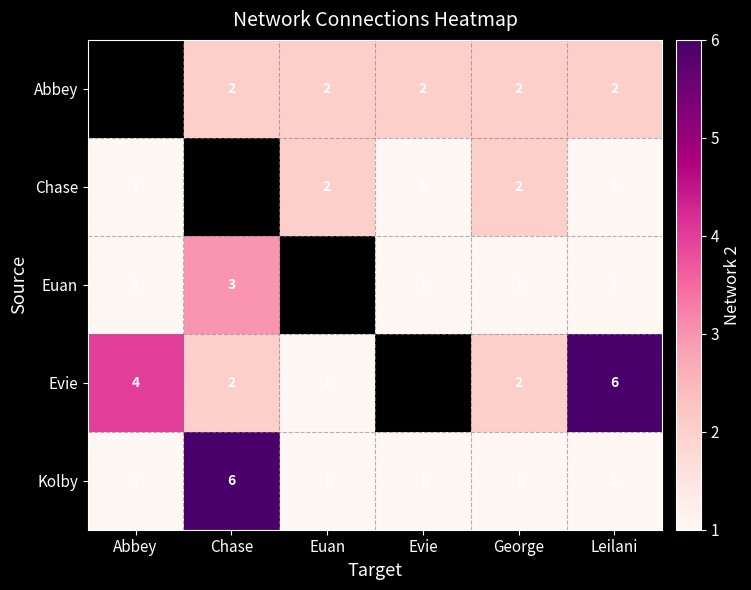

Which category has the highest value in the Kolby series?

Chase